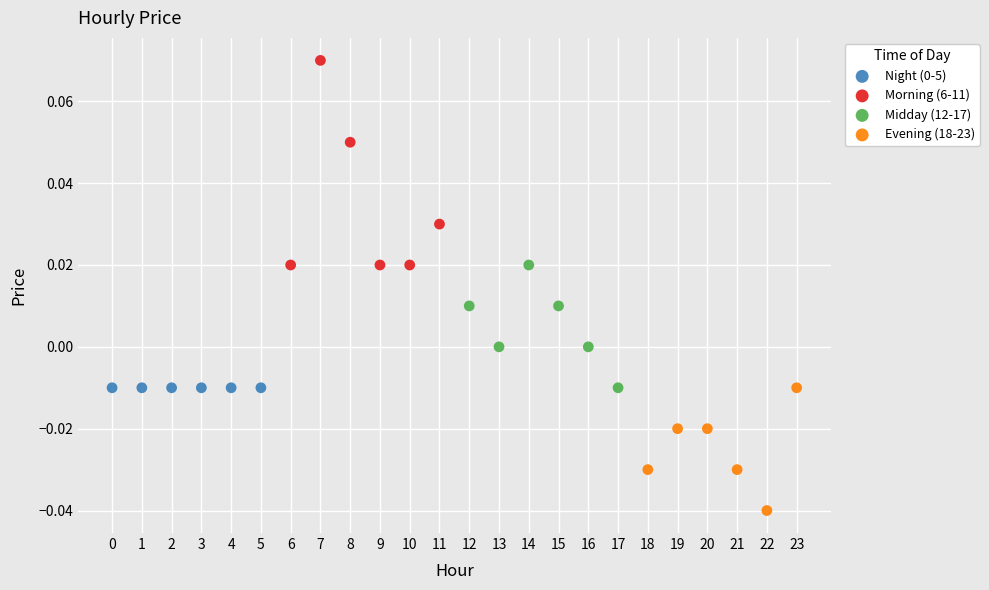

Which series reaches the maximum Y coordinate?

Morning (6-11)